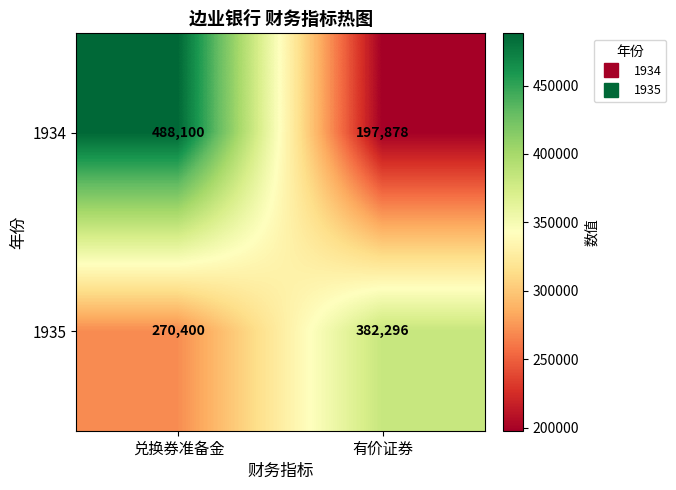

List the series in order of their peak value, highest first.

1934, 1935